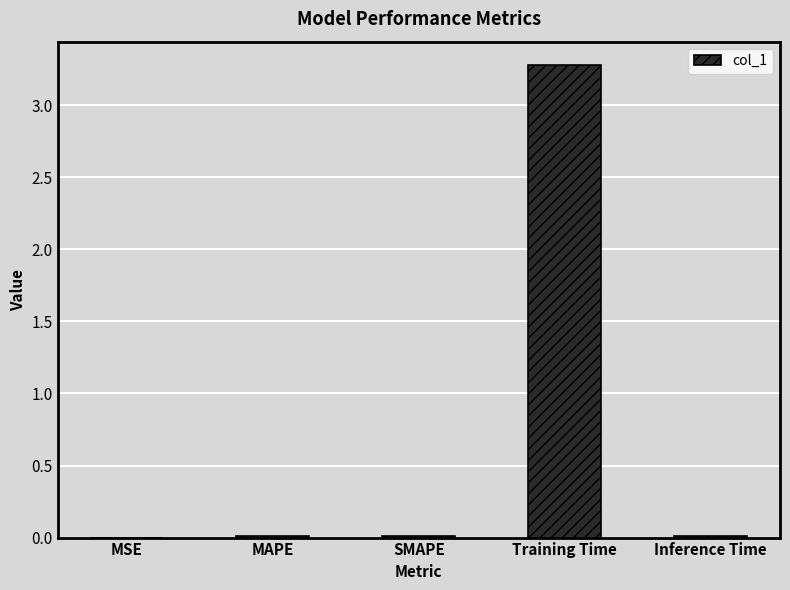

What is the greatest value displayed?

3.3